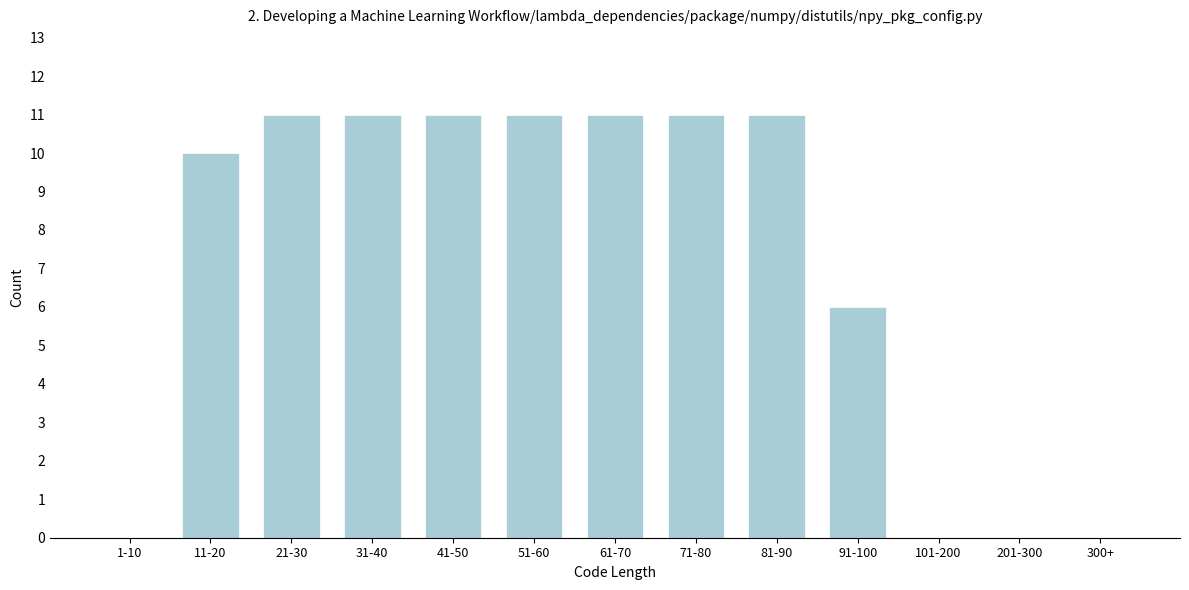

Reading right to left, extract all data points from this chart.

300+=0	201-300=0	101-200=0	91-100=6	81-90=11	71-80=11	61-70=11	51-60=11	41-50=11	31-40=11	21-30=11	11-20=10	1-10=0